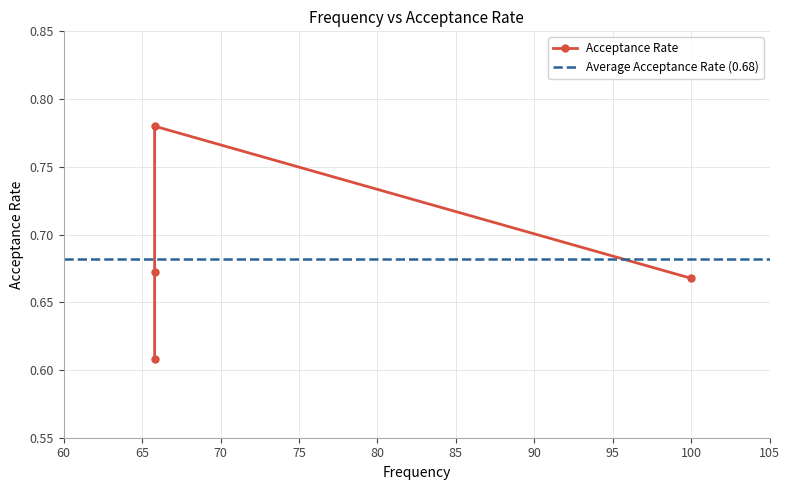

What is the difference between the maximum and minimum values?

0.2